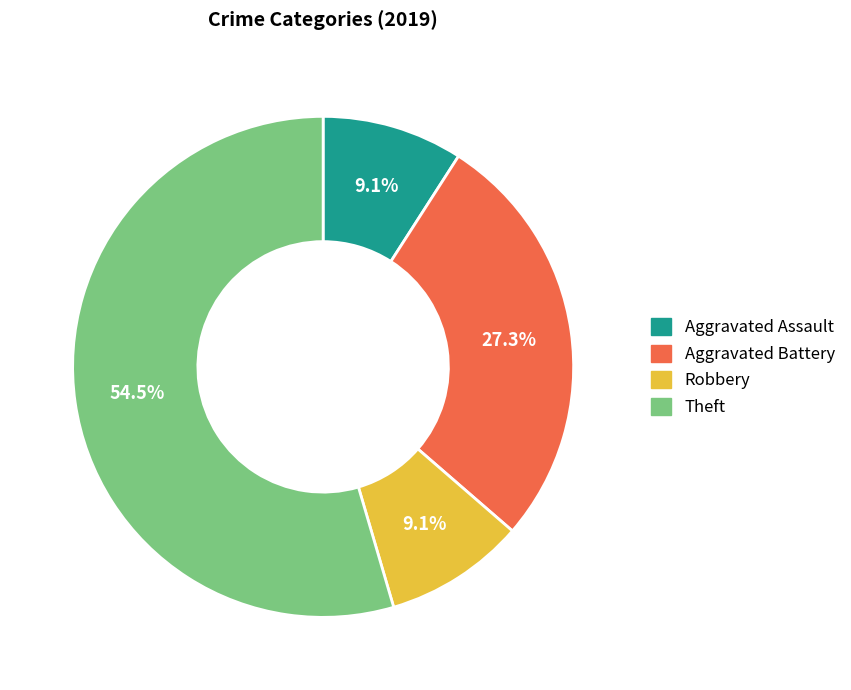

What is the majority slice?

Theft